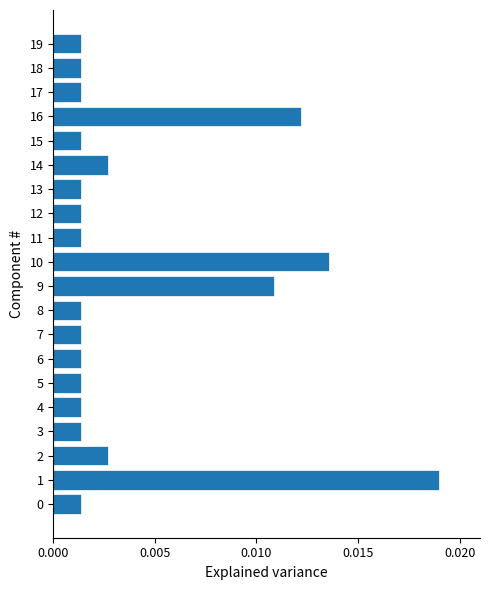

Between 3 and 16, which is larger?

16